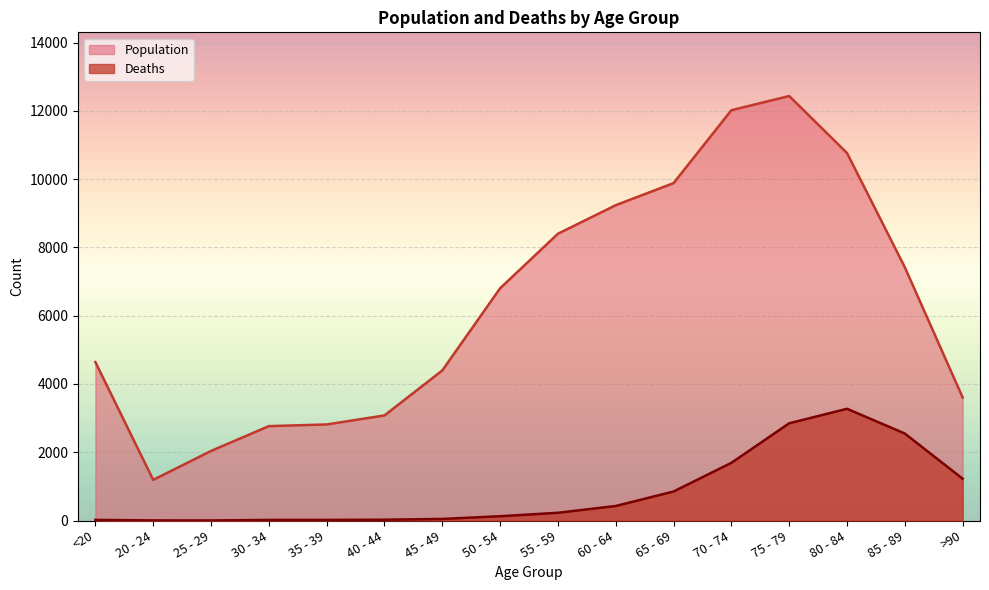

True or false: Population has a value of 291 at 20 - 24.

False